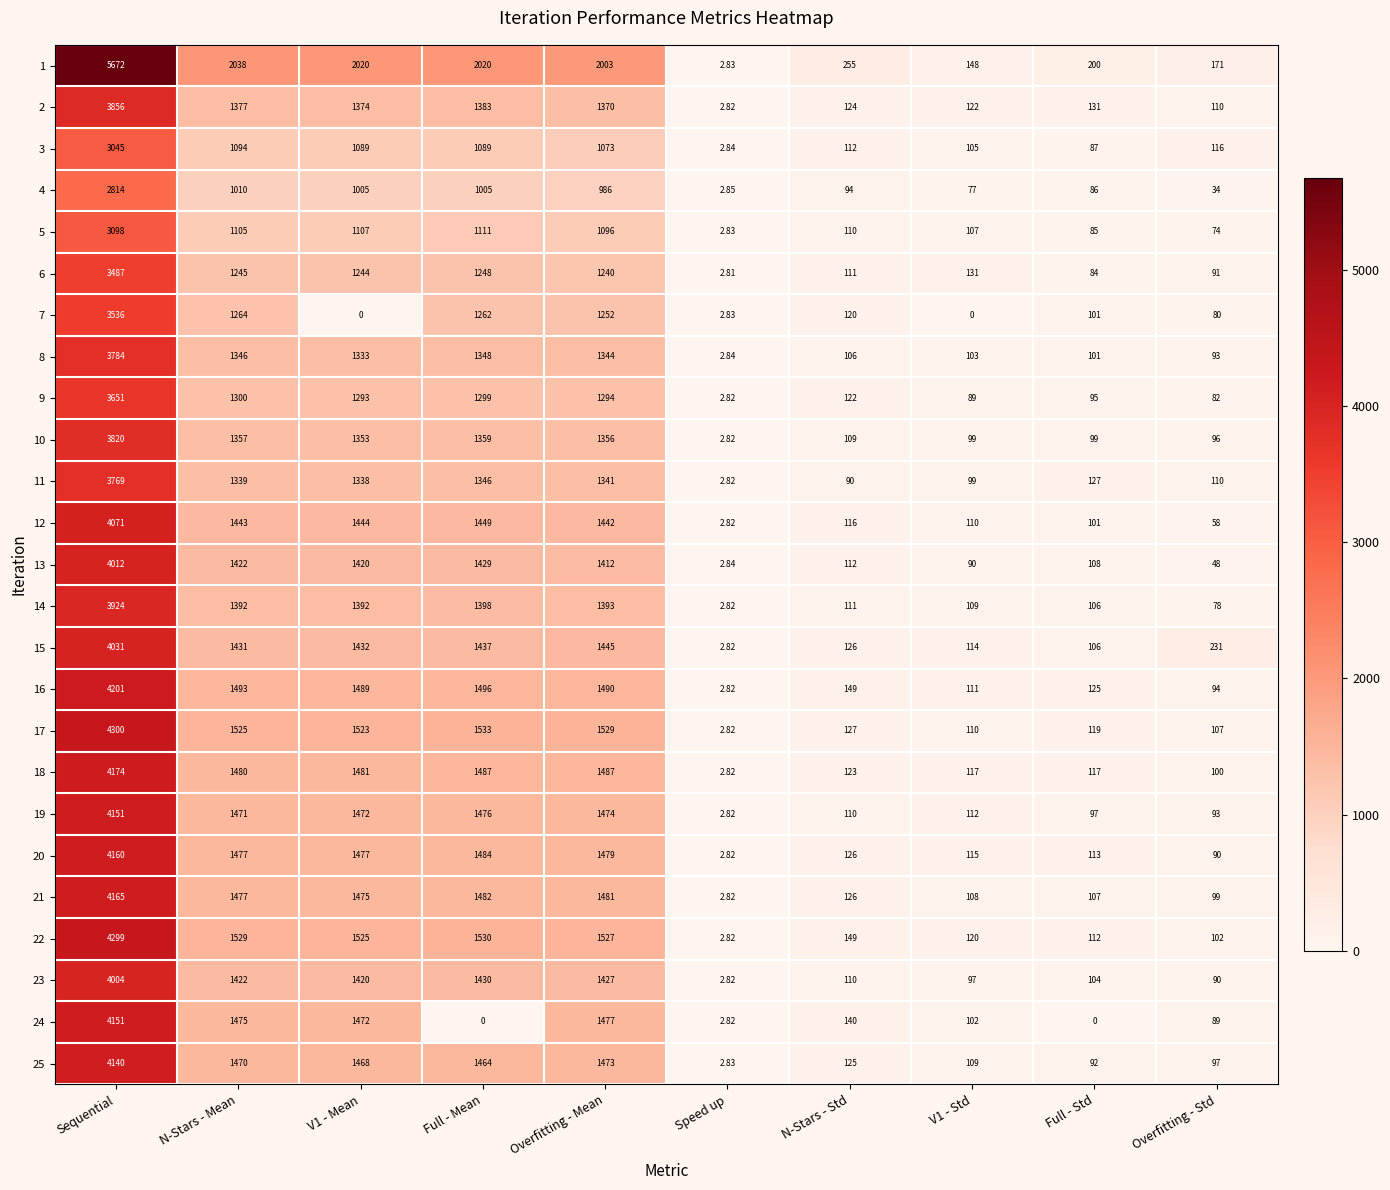

How many values in the 7 series are below 120?

5